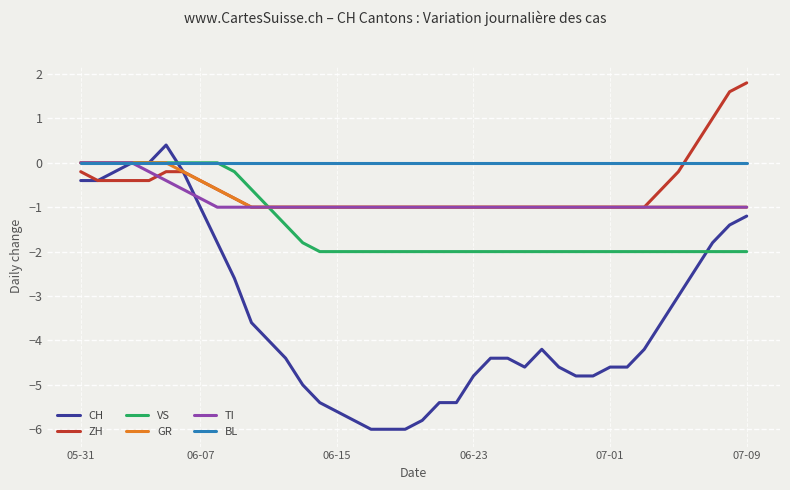

Which series has the widest spread of values?

CH